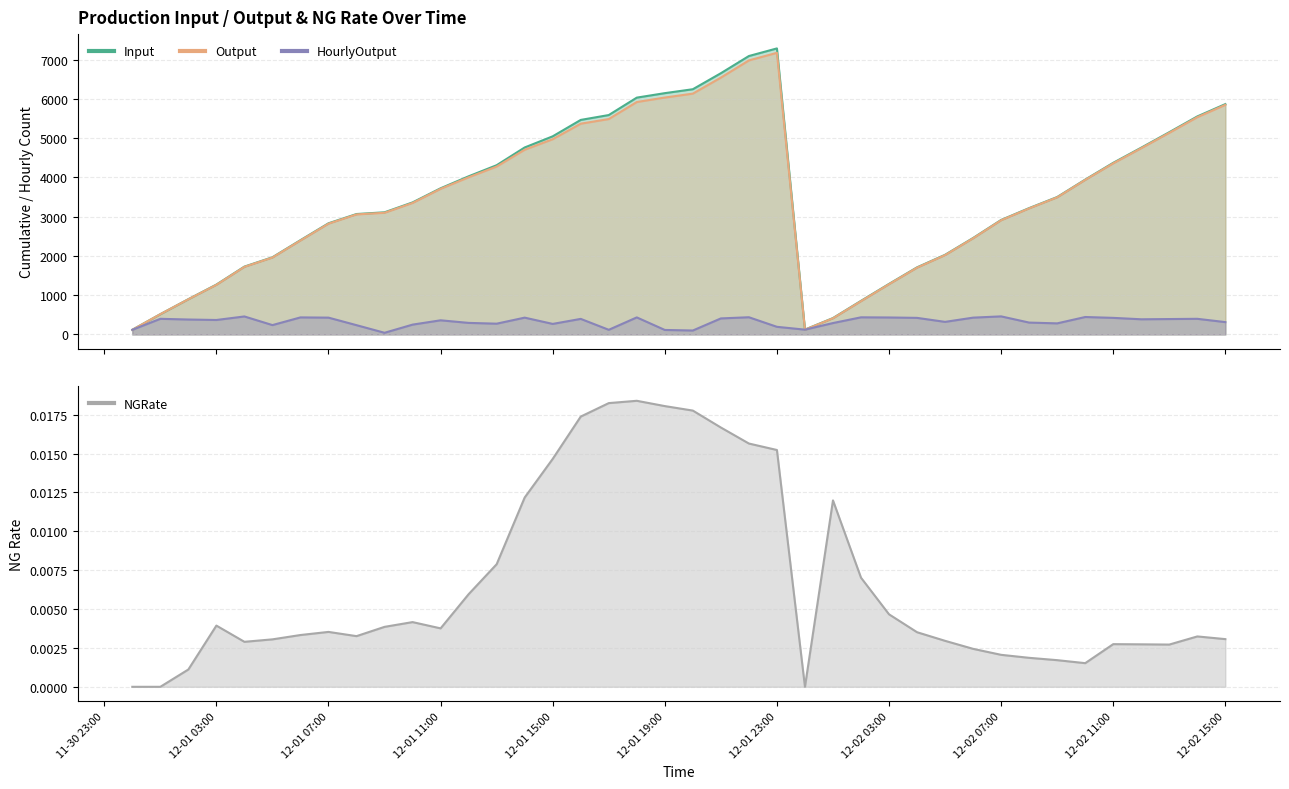

True or false: Output and HourlyOutput cross at least once.

False